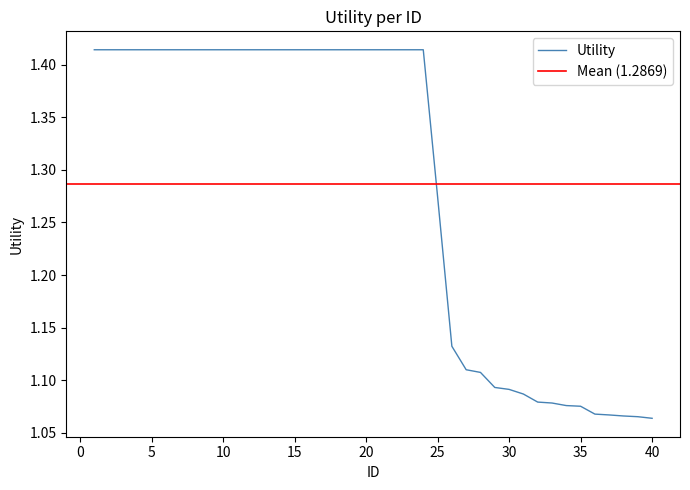

Which label corresponds to the largest value in the chart?

1